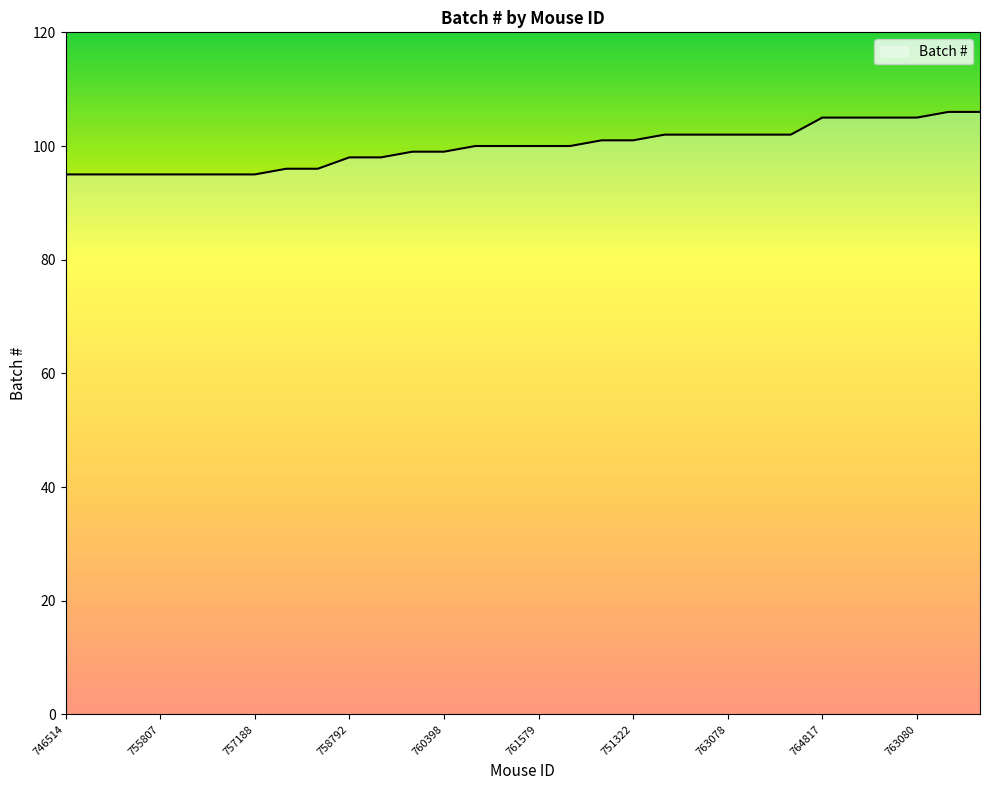

What is the difference between the maximum and minimum values?

11